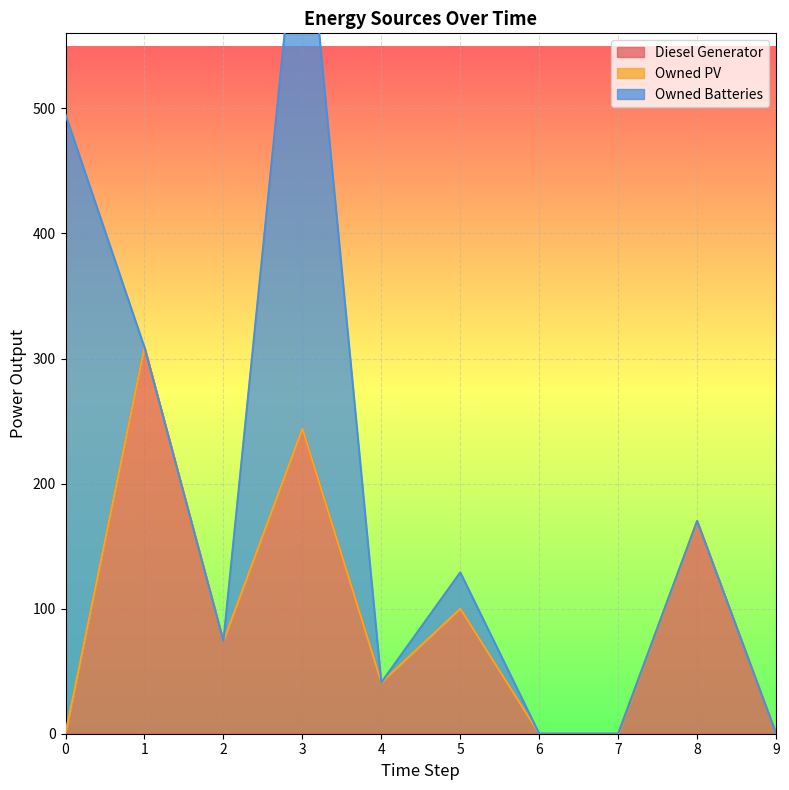

True or false: Owned PV and Owned Batteries intersect in this chart.

False